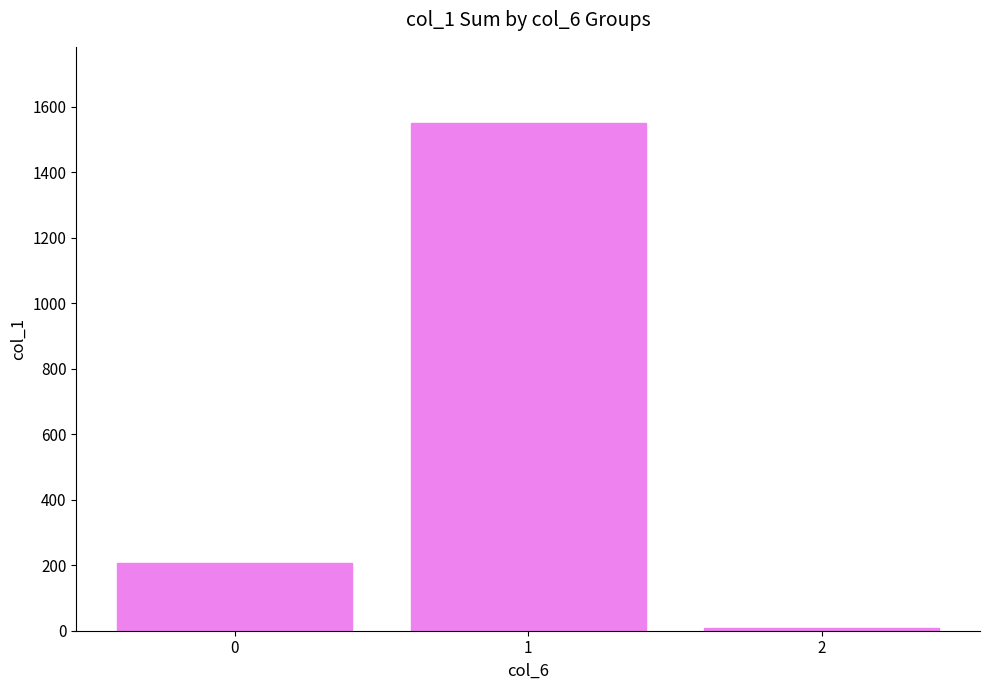

What is the greatest value displayed?

1551